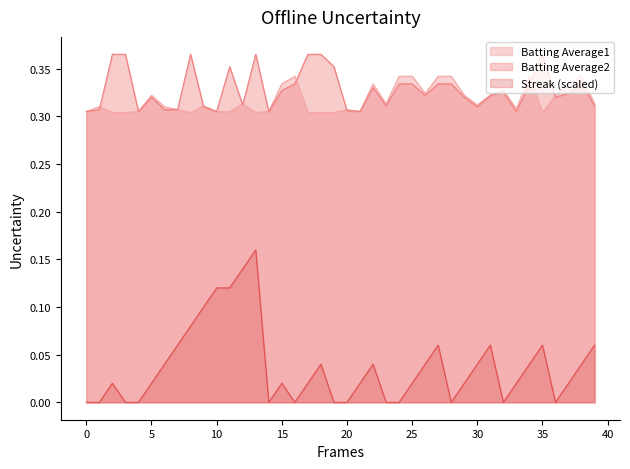

Reading left to right, list all the values displayed in this chart.

Batting Average1: 0.3	0.3	0.3	0.3	0.3	0.3	0.3	0.3	0.3	0.3	0.3	0.3	0.3	0.3	0.3	0.3	0.3	0.3	0.3	0.3	0.3	0.3	0.3	0.3	0.3	0.3	0.3	0.3	0.3	0.3	0.3	0.3	0.3	0.3	0.3	0.3	0.3	0.3	0.3	0.3
Batting Average2: 0.3	0.3	0.4	0.4	0.3	0.3	0.3	0.3	0.4	0.3	0.3	0.4	0.3	0.4	0.3	0.3	0.3	0.4	0.4	0.4	0.3	0.3	0.3	0.3	0.3	0.3	0.3	0.3	0.3	0.3	0.3	0.3	0.3	0.3	0.3	0.4	0.3	0.3	0.3	0.3
Streak: 0.0	0.0	0.0	0.0	0.0	0.0	0.0	0.1	0.1	0.1	0.1	0.1	0.1	0.2	0.0	0.0	0.0	0.0	0.0	0.0	0.0	0.0	0.0	0.0	0.0	0.0	0.0	0.1	0.0	0.0	0.0	0.1	0.0	0.0	0.0	0.1	0.0	0.0	0.0	0.1